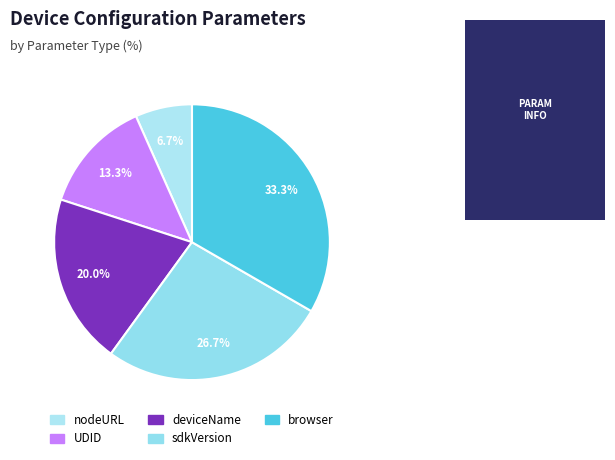

To the nearest percent, what is the average slice percentage?

20%